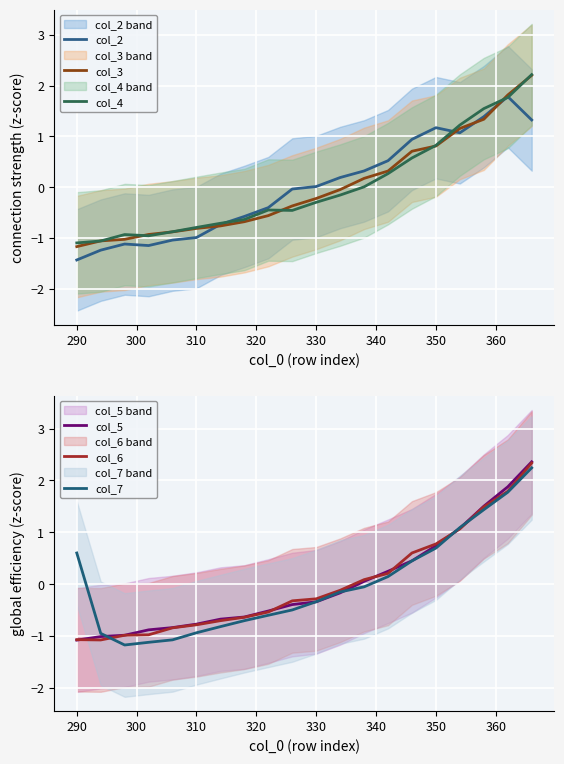

Which series has the largest range (max minus min)?

col_5